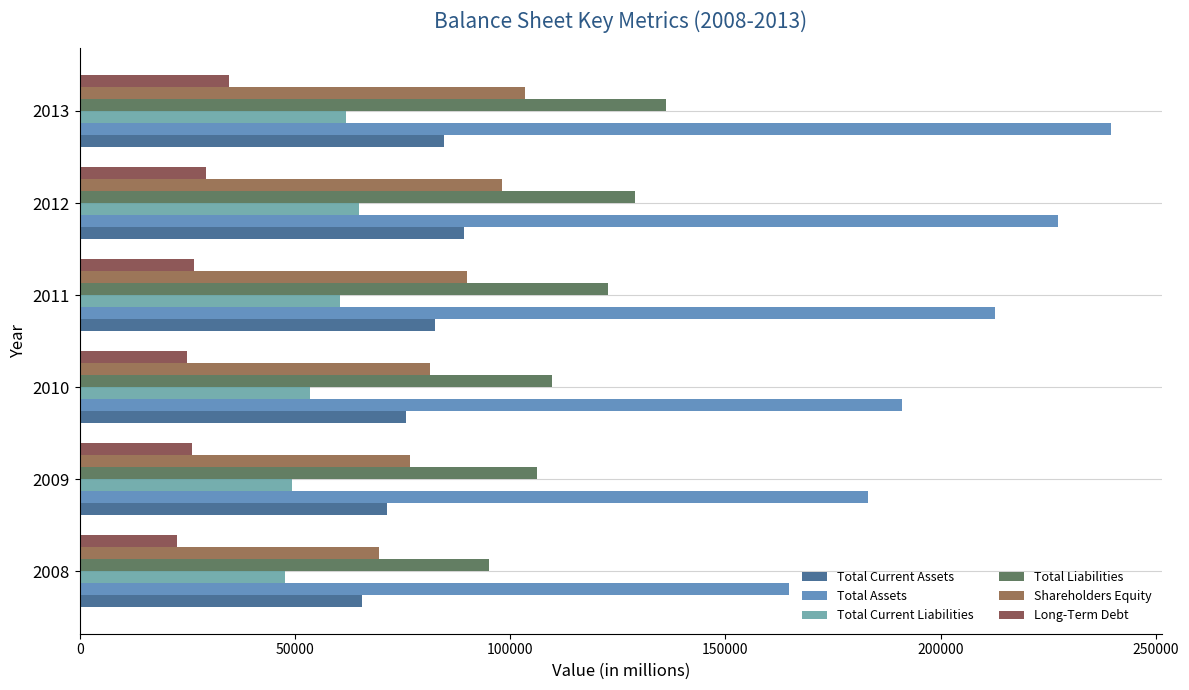

How many categories are shown in the chart?

6